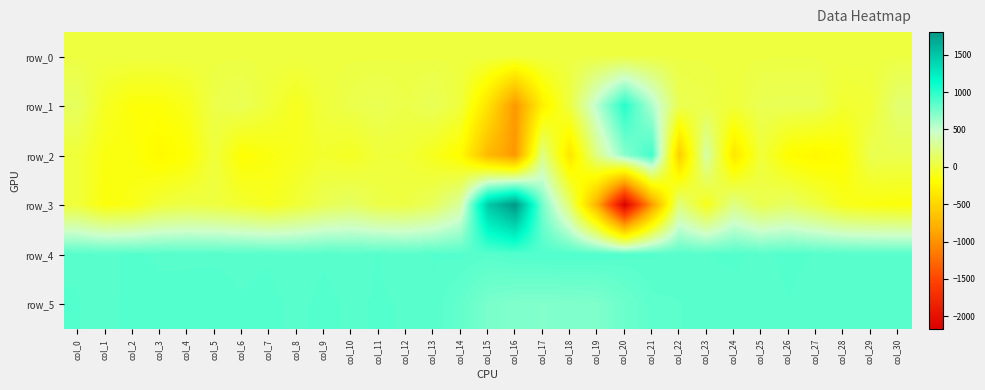

Rank the categories by row_2 value from highest to lowest.

col_21, col_20, col_23, col_19, col_17, col_30, col_29, col_5, col_25, col_0, col_11, col_12, col_9, col_10, col_13, col_8, col_1, col_7, col_2, col_4, col_6, col_28, col_26, col_14, col_3, col_27, col_24, col_18, col_22, col_15, col_16